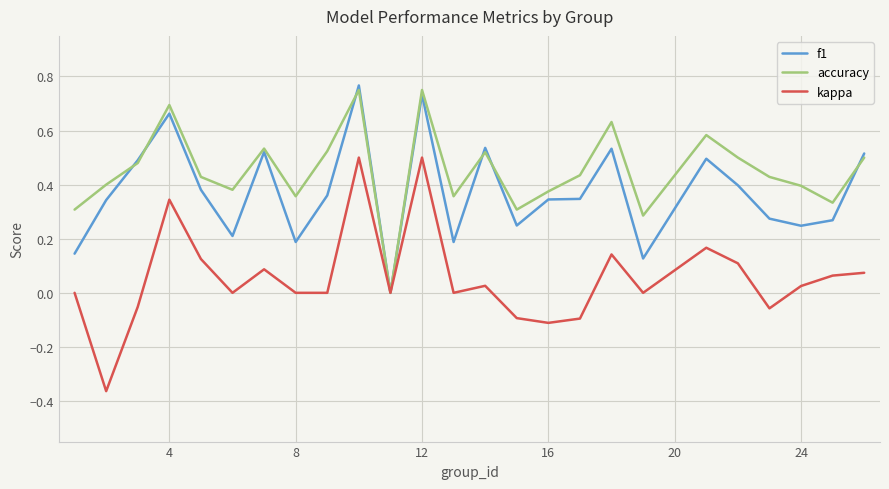

Which series has the largest total across all categories?

accuracy